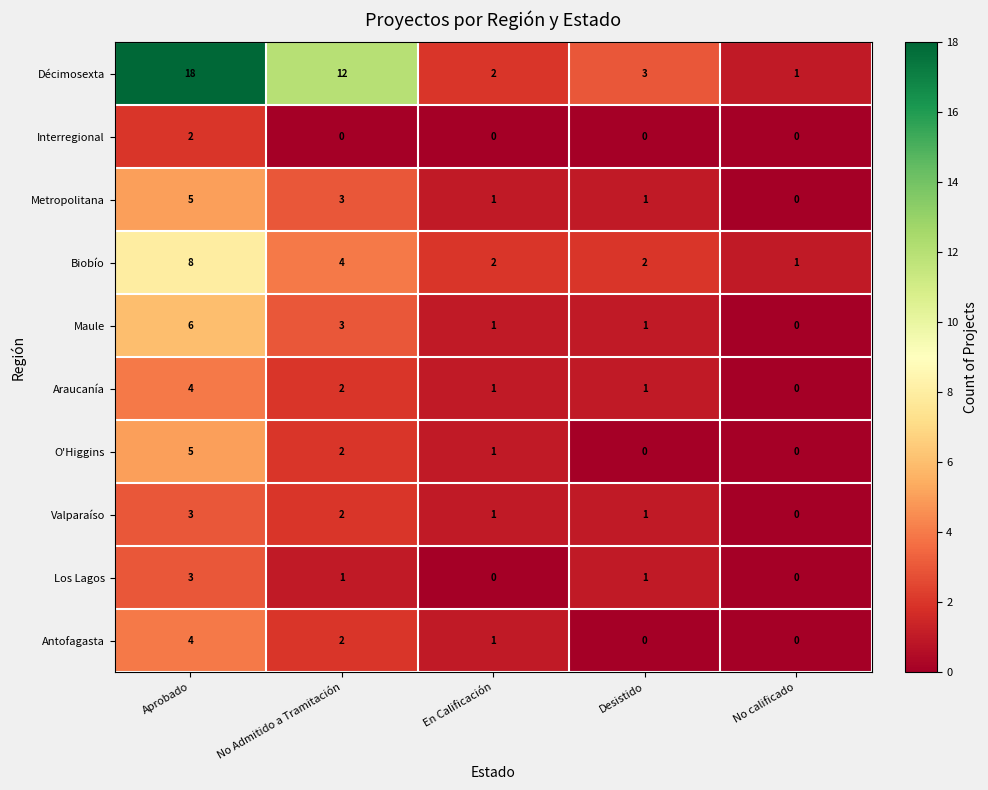

What is the total value across all series at Desistido?

10